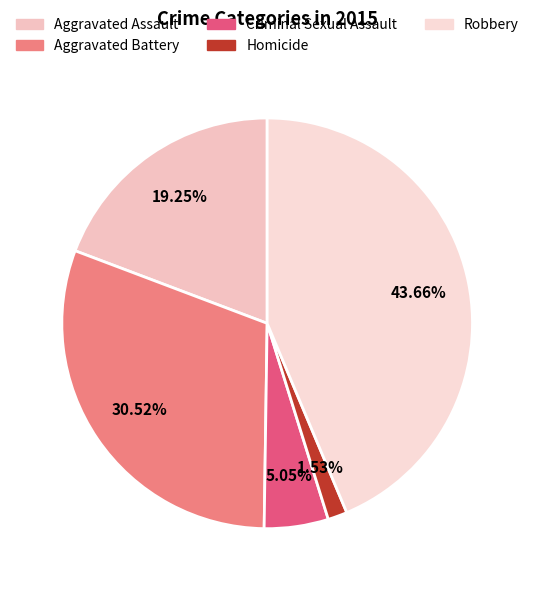

Count the number of slices in the pie.

5